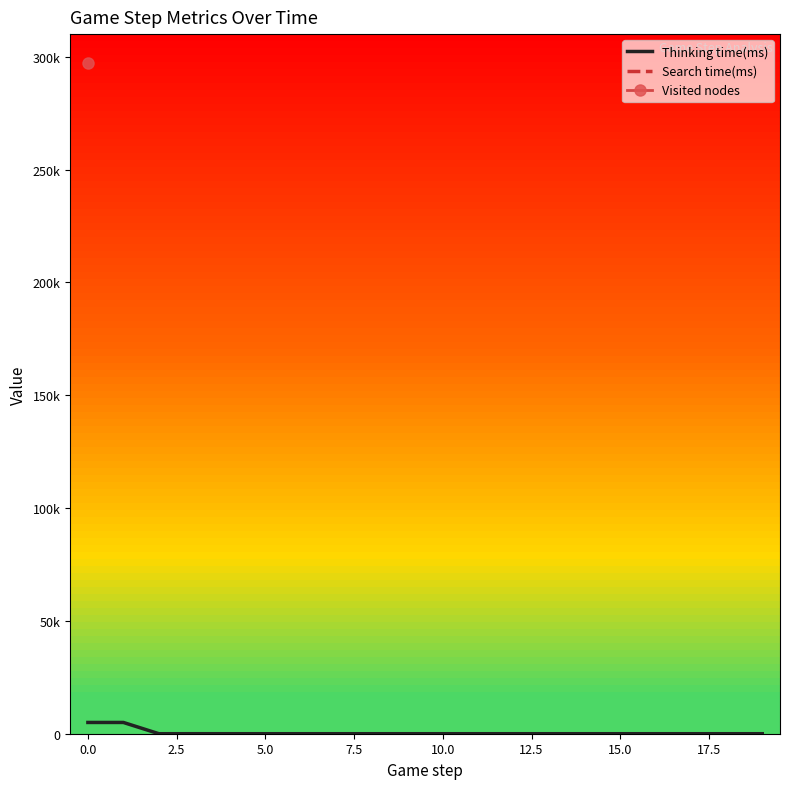

The value at 12 is 0. True or false?

False